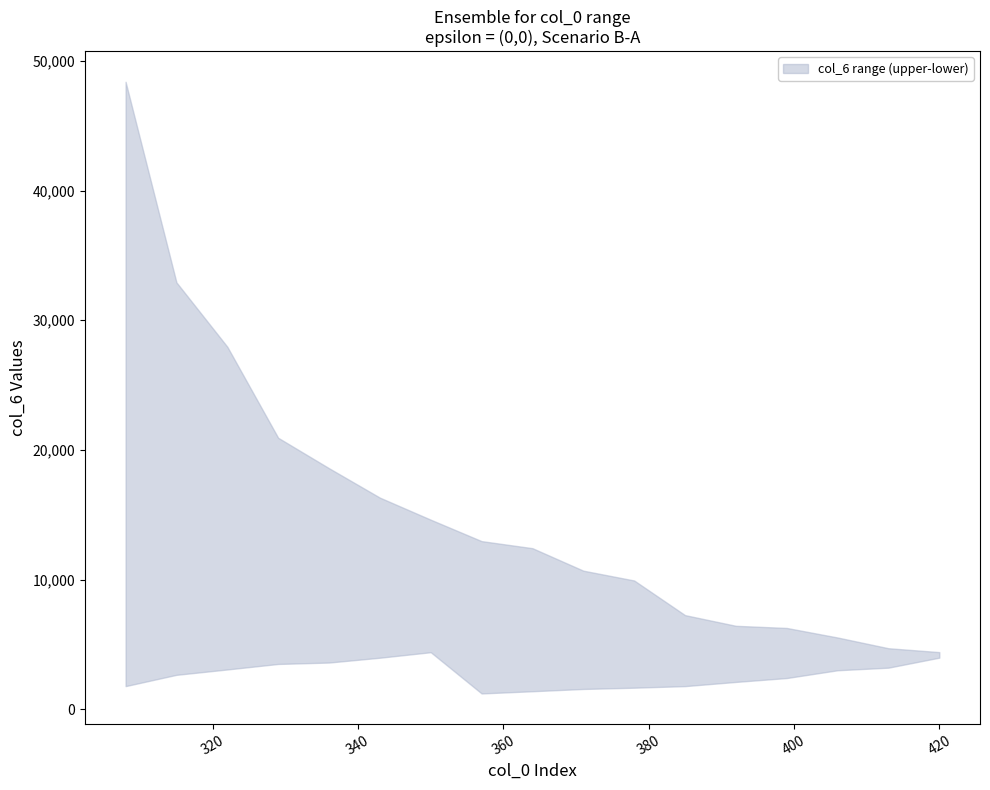

How many interior local valleys does the col_6_lower series have?

1